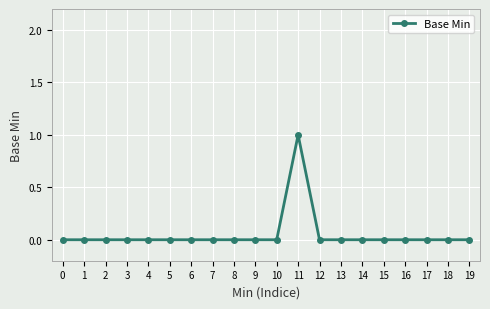

True or false: the data has more than 0 interior local peaks.

True